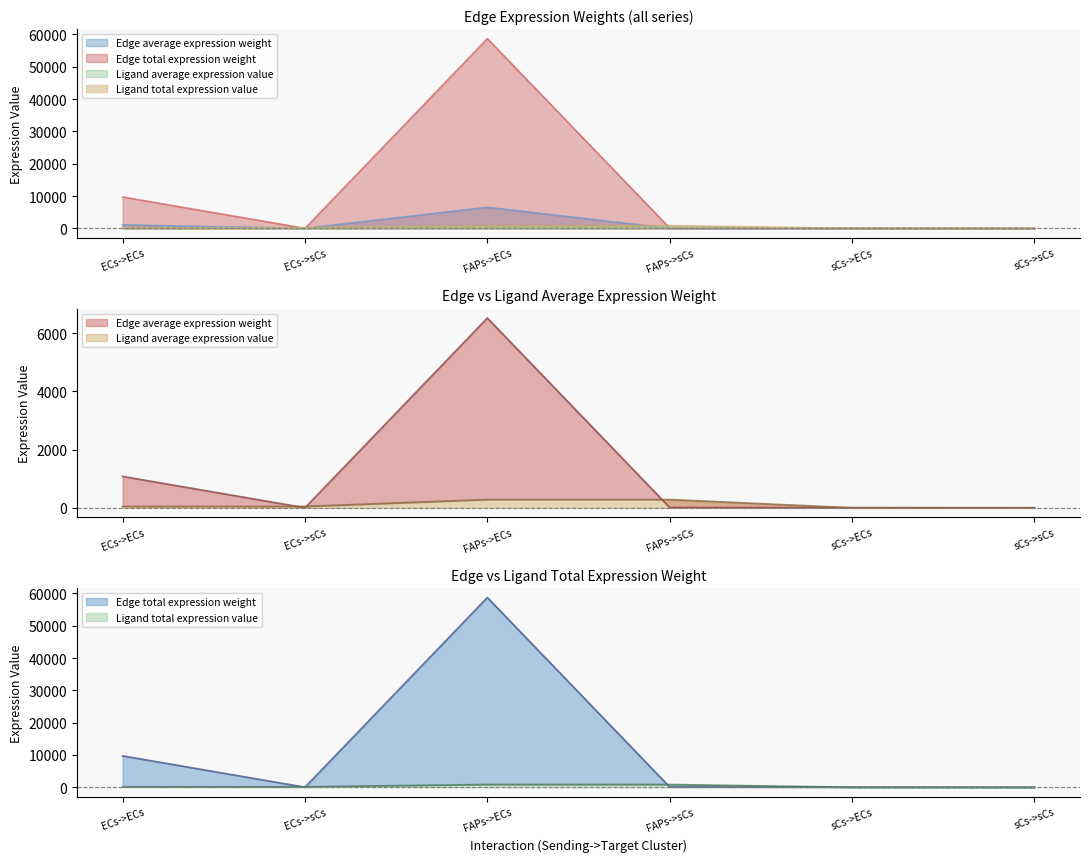

Reading left to right, extract all data points from this chart.

Edge average expression weight: 1079.7	1.6	6524.9	10.0	4.0	0.0
Edge total expression weight: 9717.4	14.8	58724.3	89.6	35.9	0.1
Ligand average expression value: 46.9	46.9	283.2	283.2	0.2	0.2
Ligand total expression value: 140.6	140.6	849.5	849.5	0.5	0.5